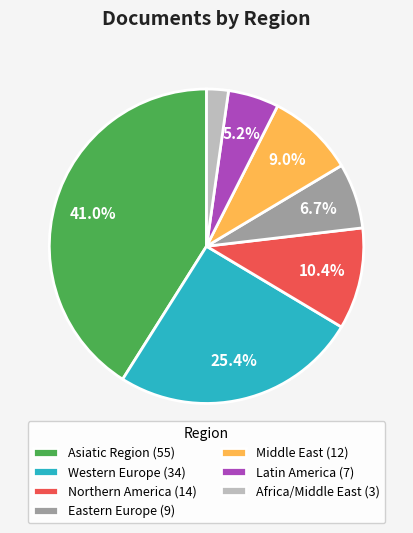

What is the smallest slice in the pie chart?

Africa/Middle East